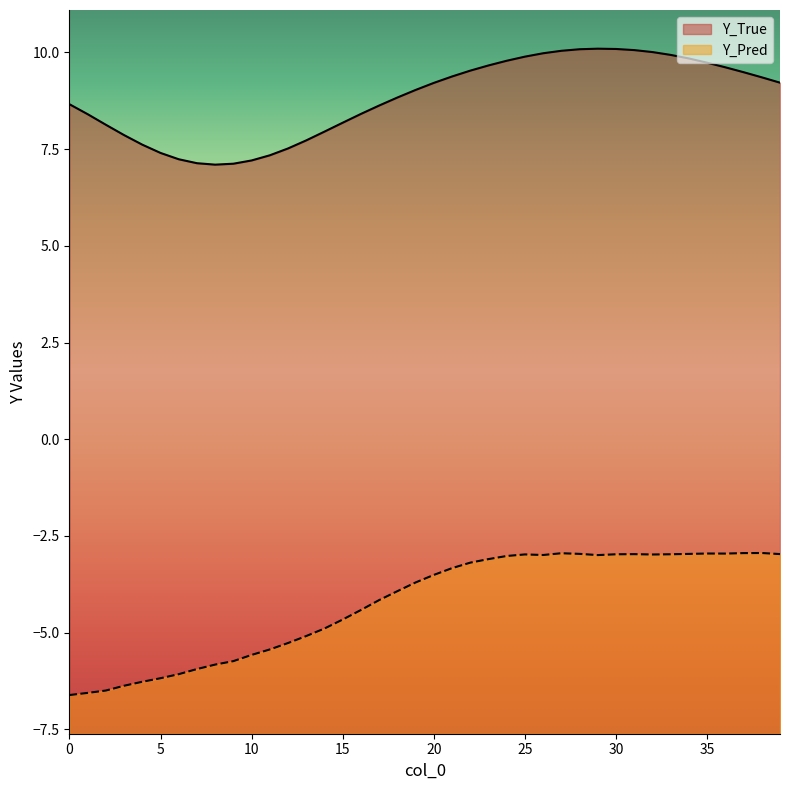

At which label does Y_Pred first exceed -3?

25